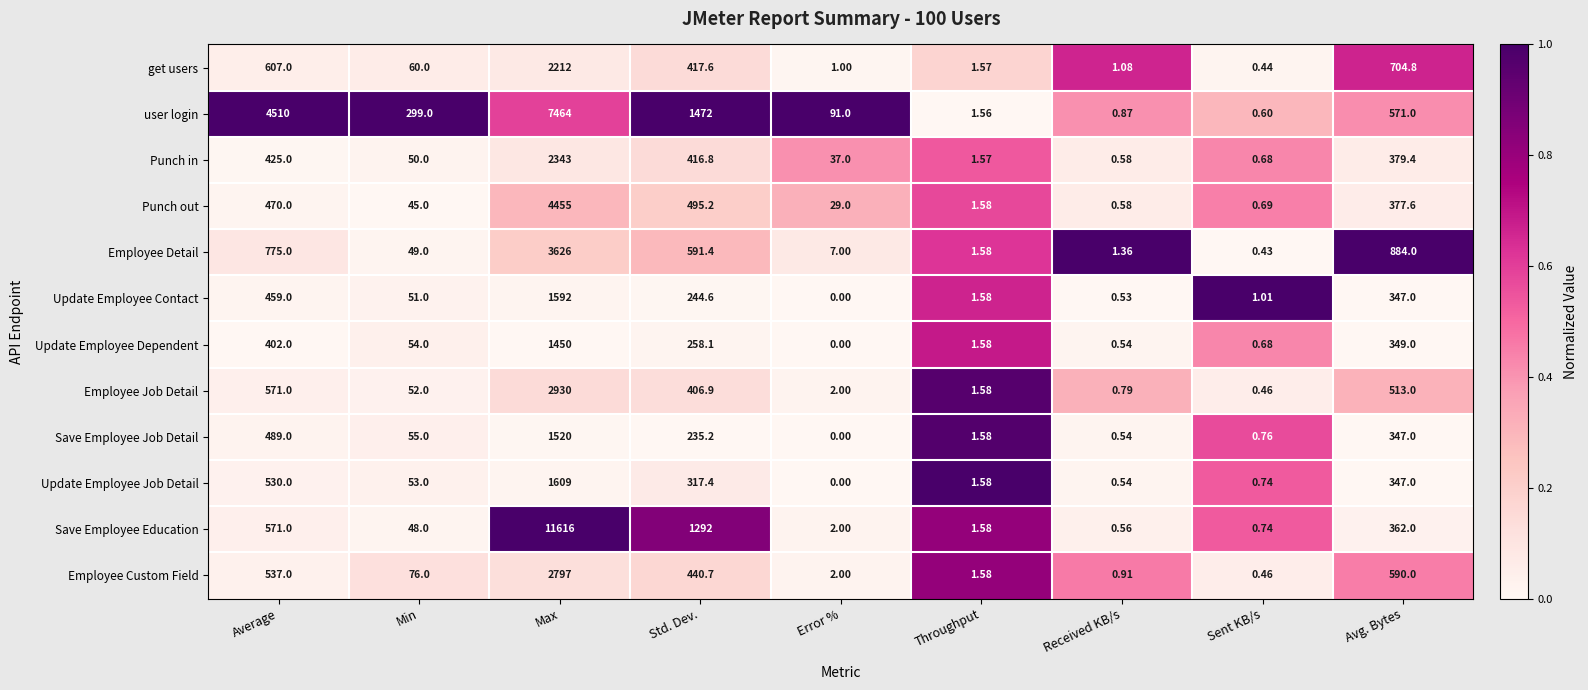

Which series has the largest total across all categories?

user login